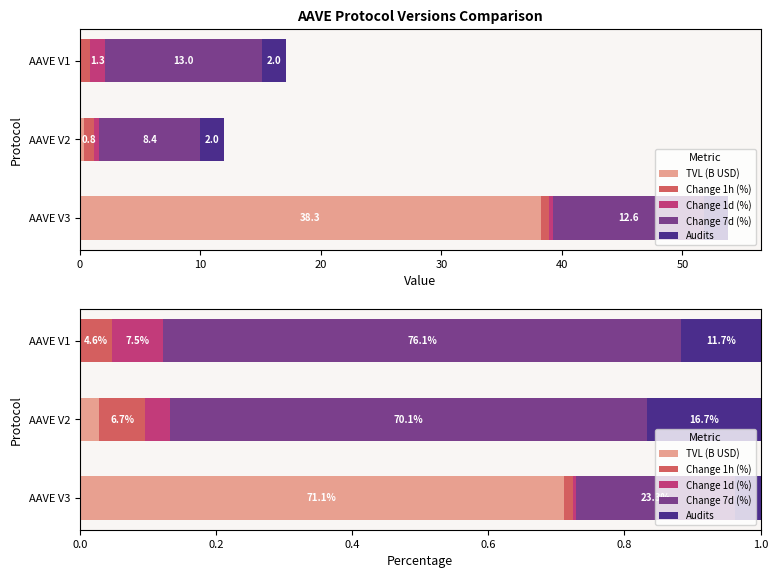

What is the value of the TVL (B USD) bar at the 1st from the left?

0.7